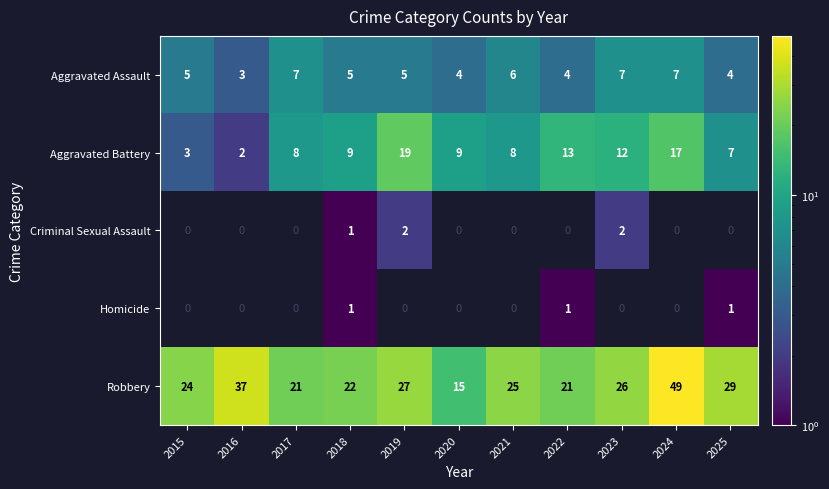

What is the approximate value of Aggravated Assault at 2017?

7